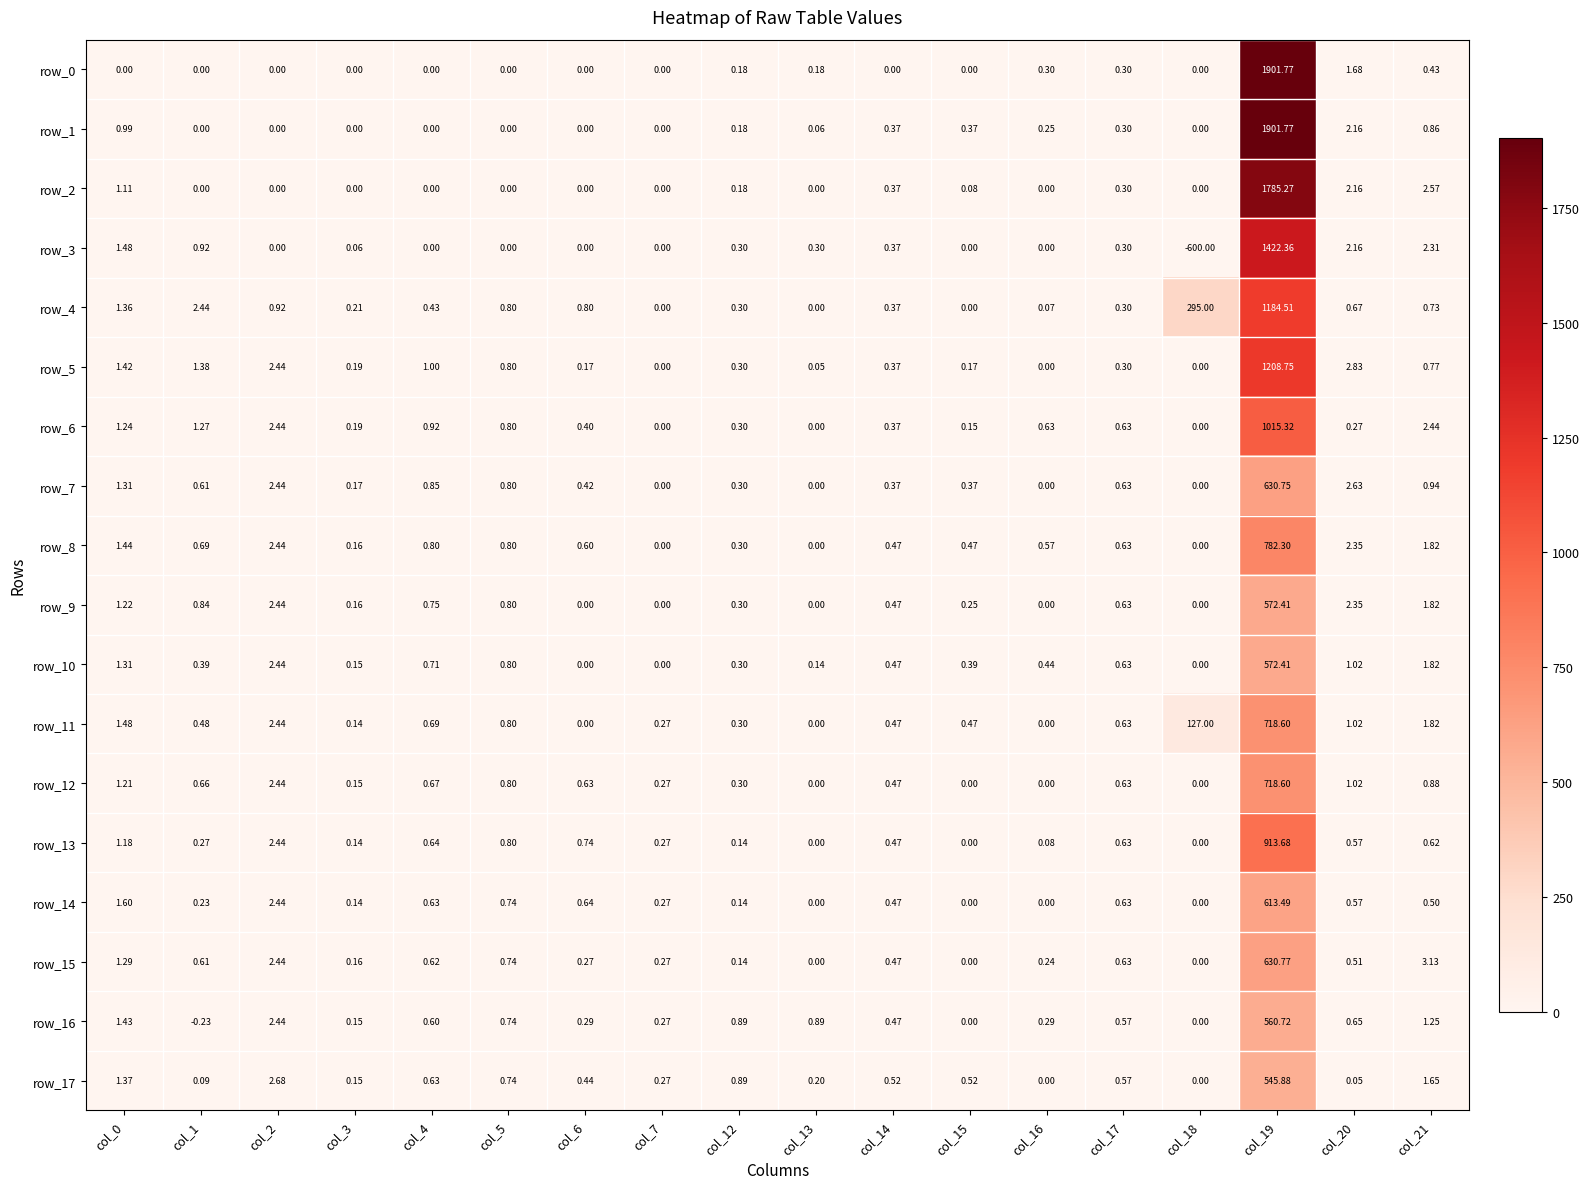

The row_4 series shows 0.4 at col_4. True or false?

True